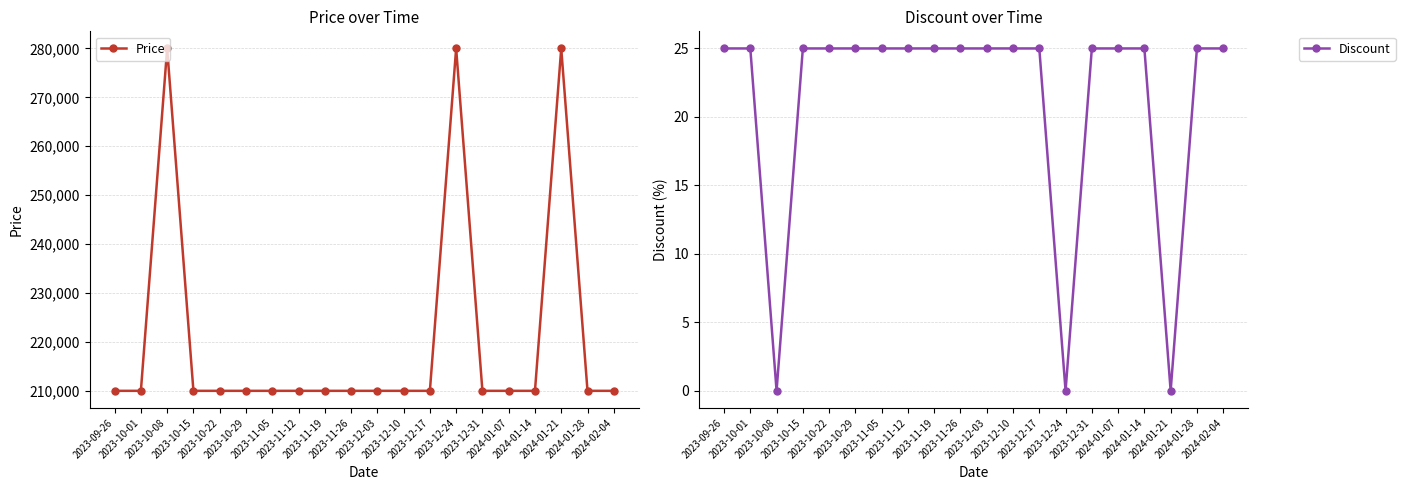

Which series changed the most between 2024-01-07 and 2024-02-04?

Price